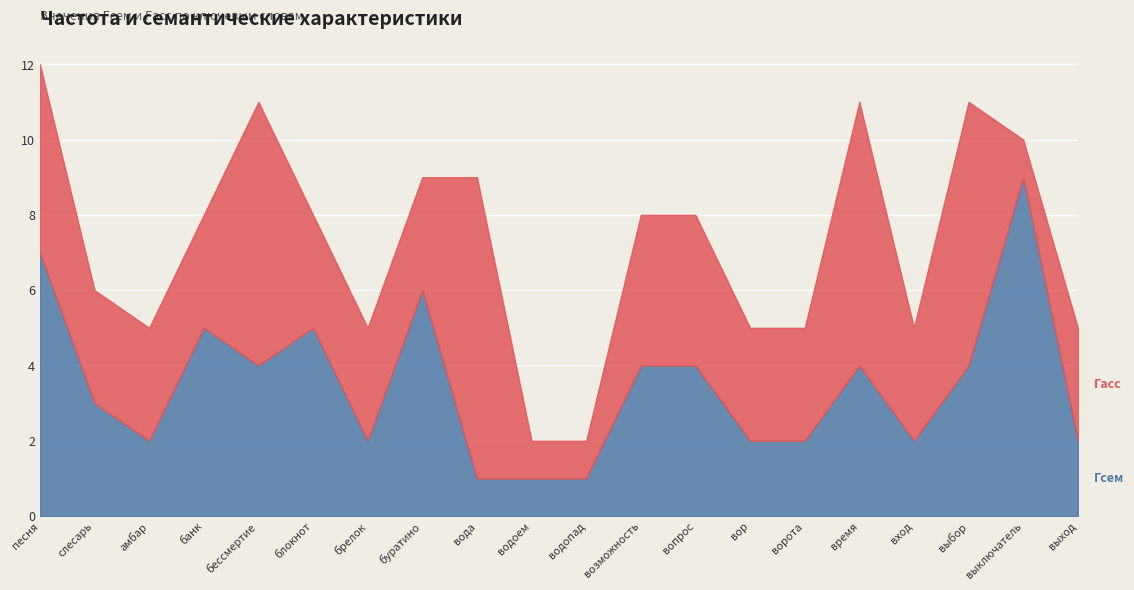

How many lines are shown in the chart?

2